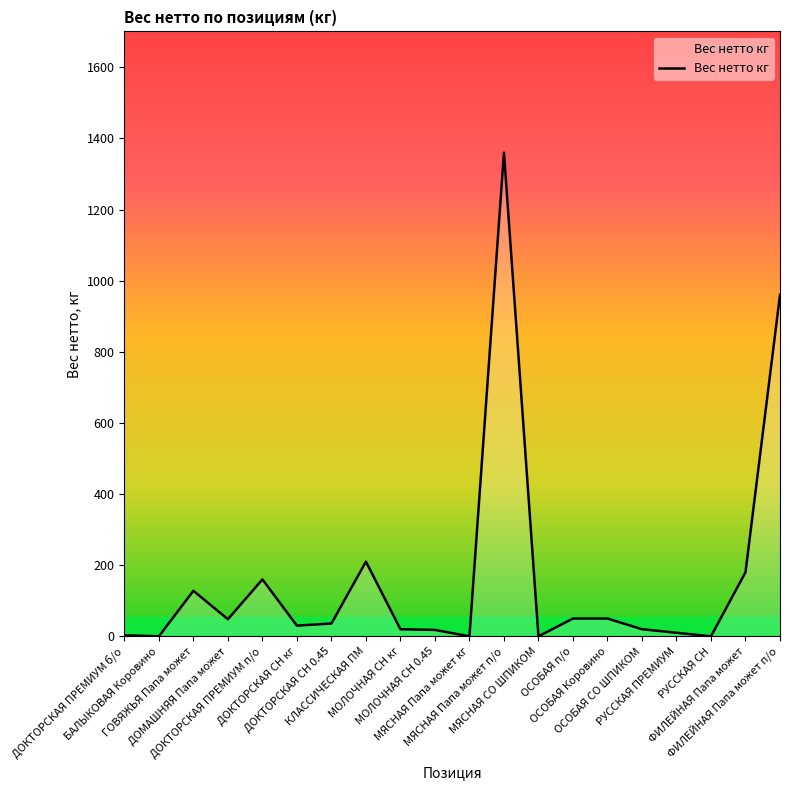

What is the difference between the maximum and minimum values?

1360.0